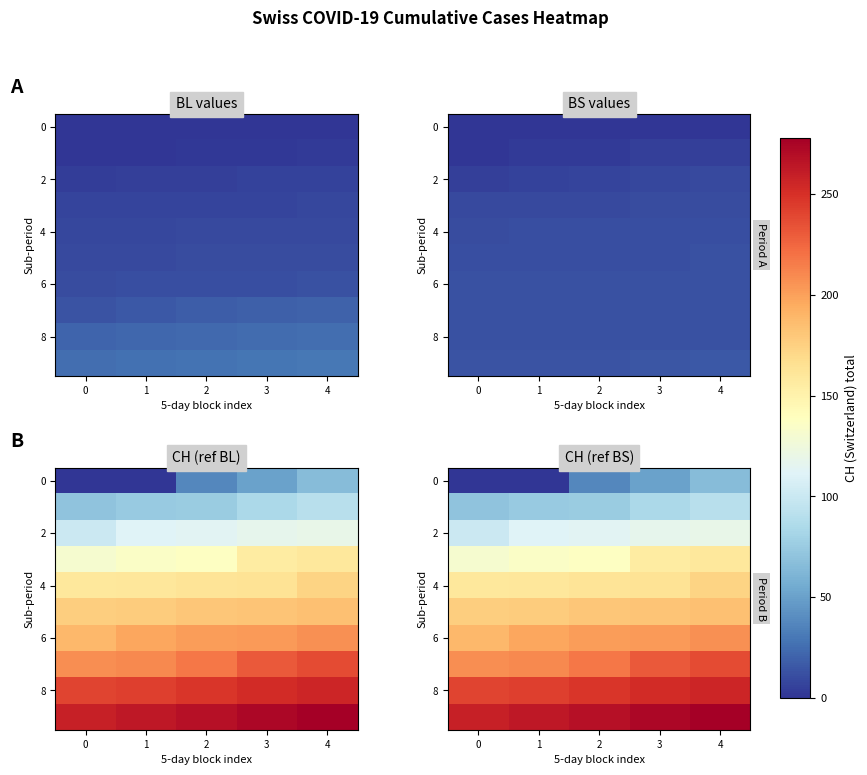

At which label does 4 reach its peak?

4